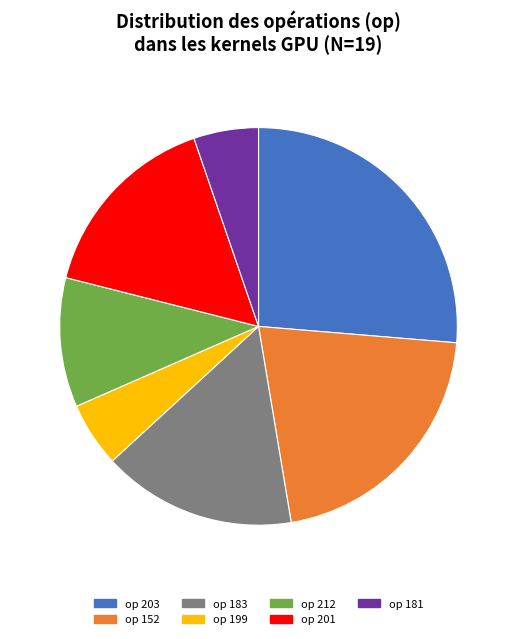

Is there a majority slice in this chart?

No